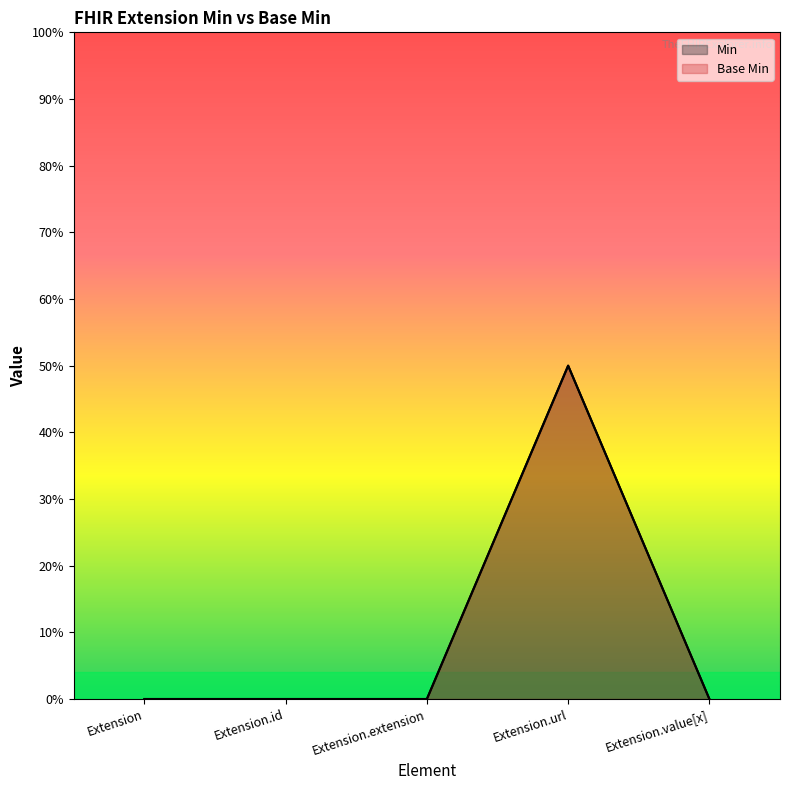

How many values in the Min series exceed 0?

1